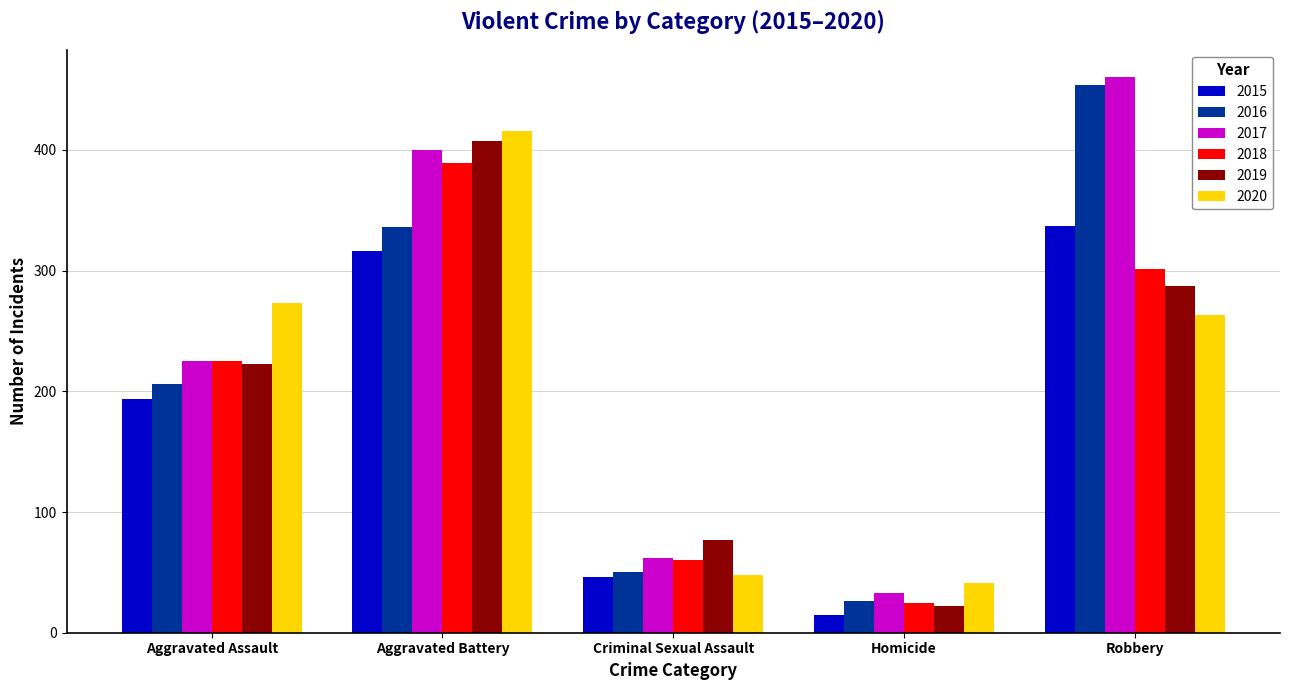

Which category has the highest value in the 2016 series?

Robbery